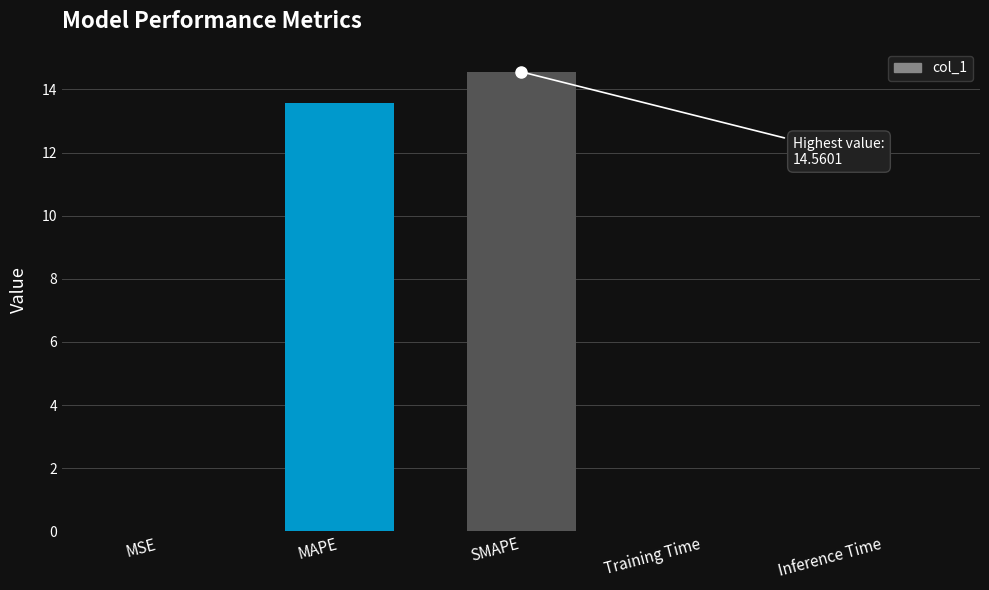

What is the maximum value shown in the chart?

14.6